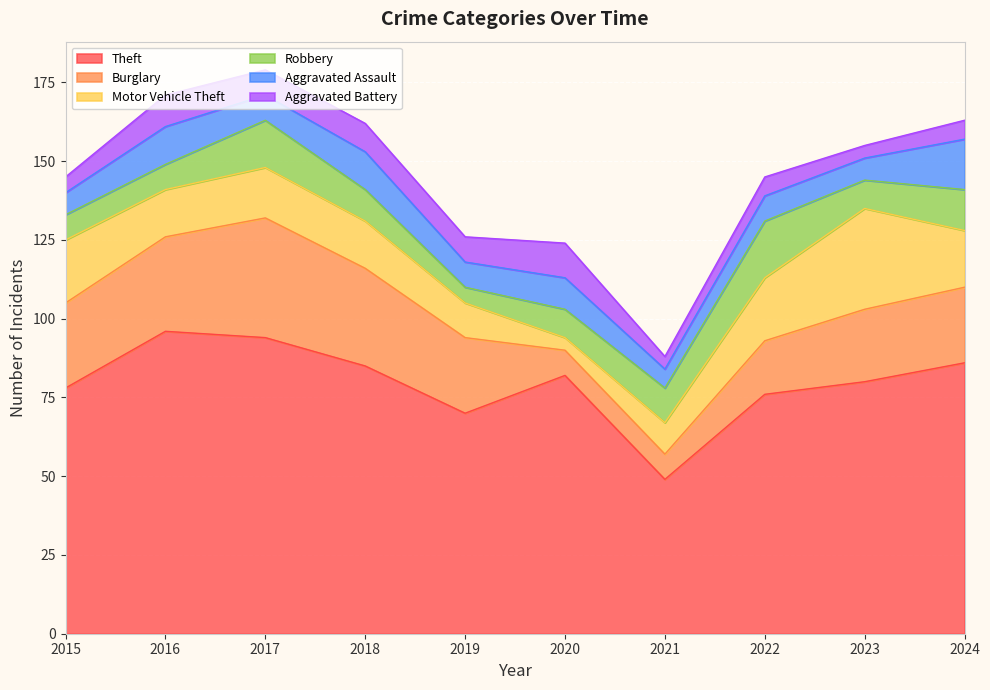

Is the value of Theft at 2018 greater than the value of Burglary at 2016?

Yes